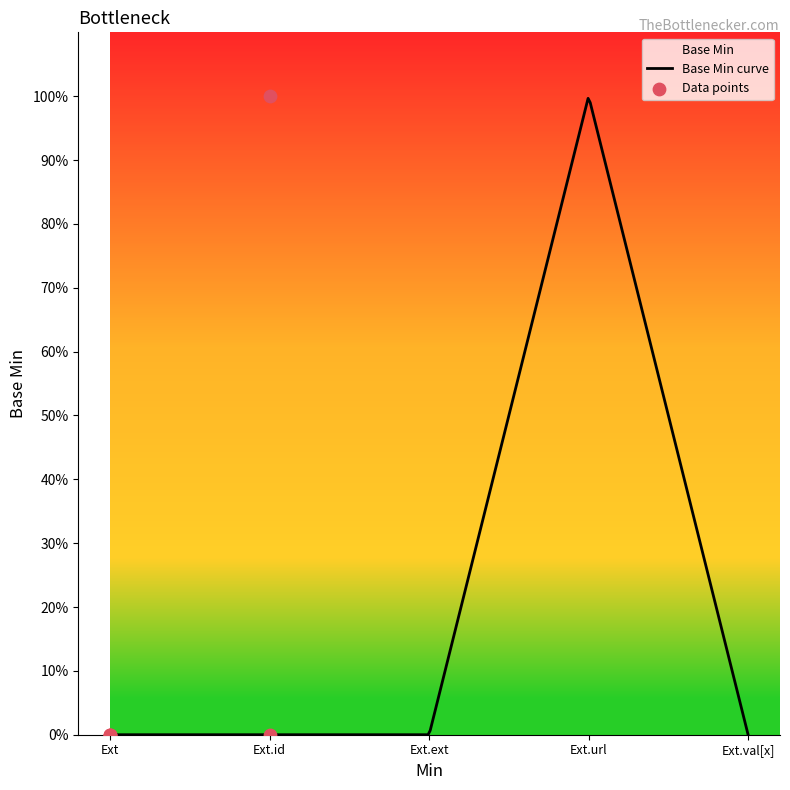

Between Ext.id and Ext, which is larger?

Ext.id